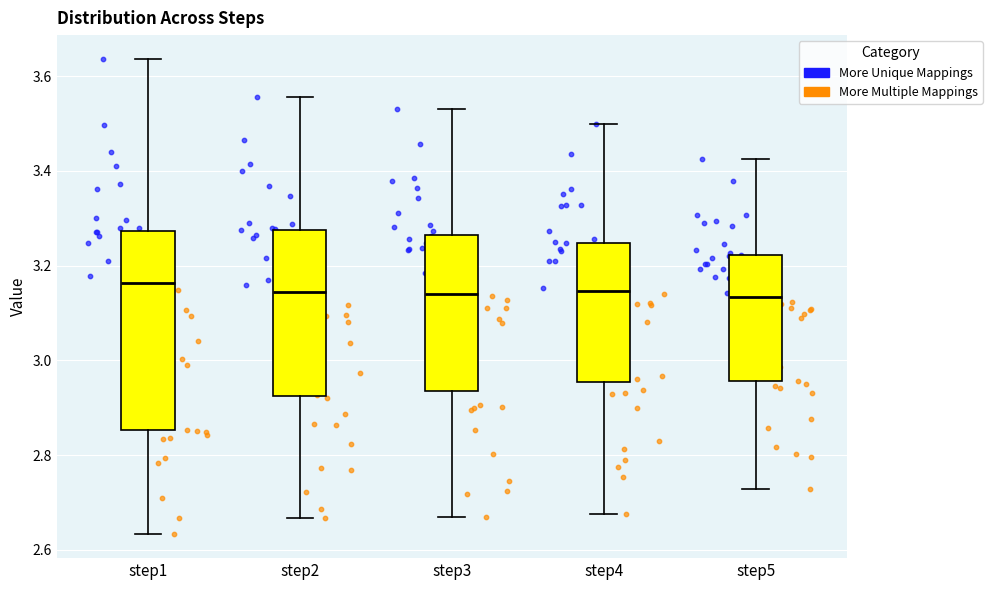

Reading left to right, transcribe this box plot: for each box, give where its median line is, the range the box spans, and where its two whiskers end, as read against the y-axis. The values are not printed on the chart, so give them approximately, as read against the axis.

step1: median 3.16, box 2.86 to 3.28, whiskers 2.64 to 3.64
step2: median 3.14, box 2.92 to 3.28, whiskers 2.66 to 3.56
step3: median 3.14, box 2.94 to 3.26, whiskers 2.66 to 3.54
step4: median 3.14, box 2.96 to 3.24, whiskers 2.68 to 3.50
step5: median 3.14, box 2.96 to 3.22, whiskers 2.72 to 3.42